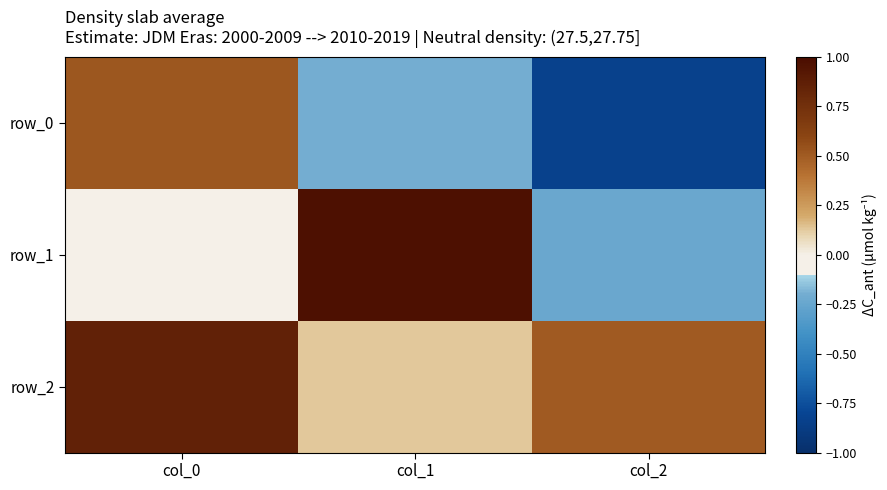

True or false: row_0 has a value of -0.2 at col_1.

True